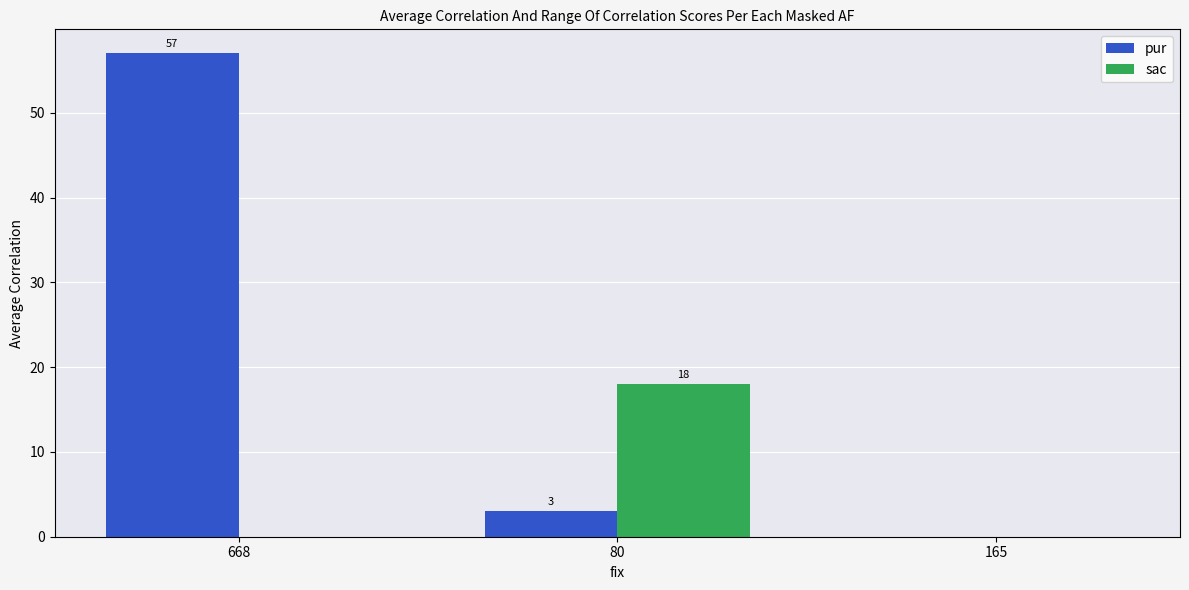

What is the maximum value for sac?

18